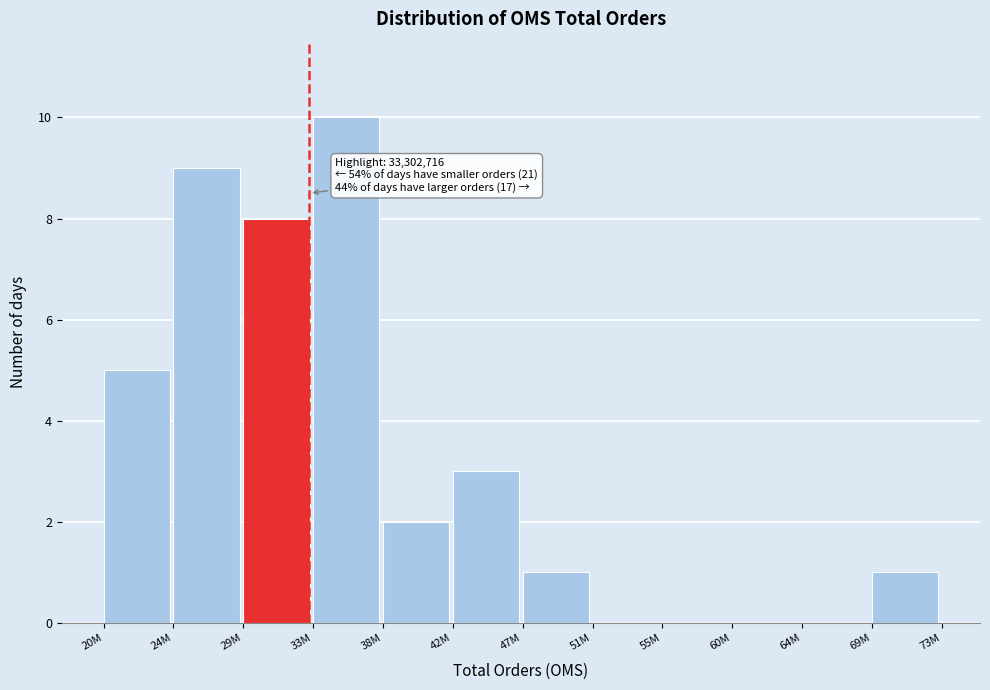

Reading left to right, list all the values displayed in this chart.

20M=5	24M=9	29M=8	33M=10	38M=2	42M=3	47M=1	51M=0	55M=0	60M=0	64M=0	69M=1